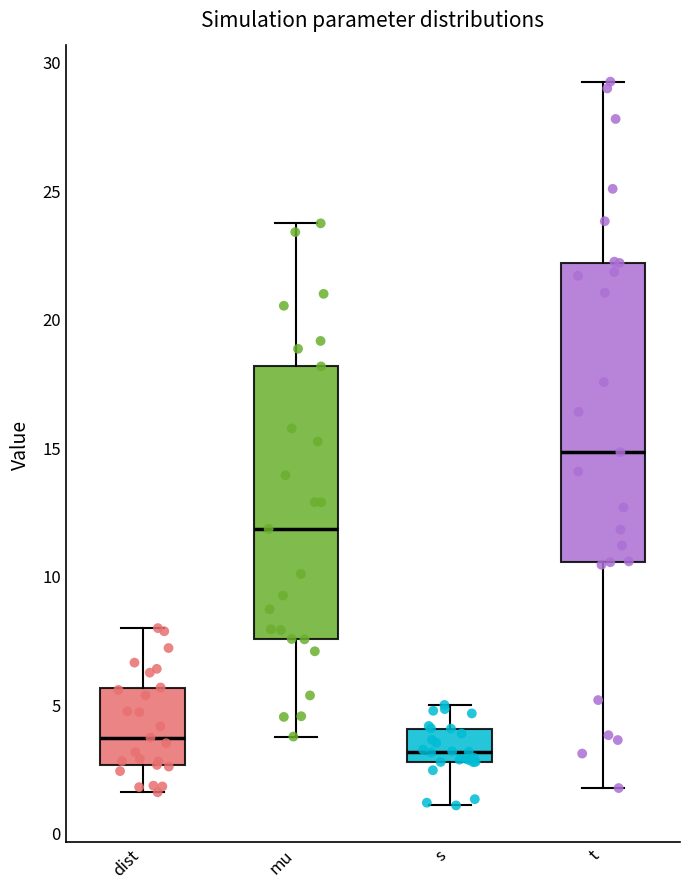

Where does the lower whisker of the box for dist end on the y-axis? The values are not printed on the chart, so give them approximately, as read against the axis.

1.5